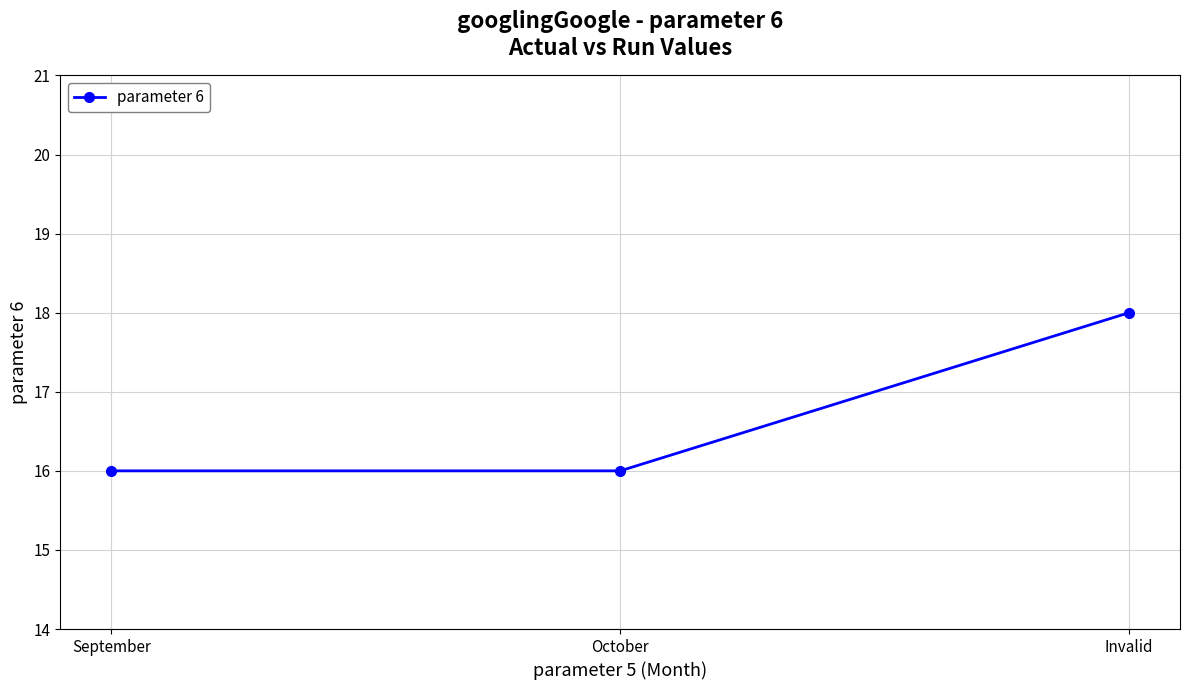

True or false: the data shows 18 at Invalid.

True